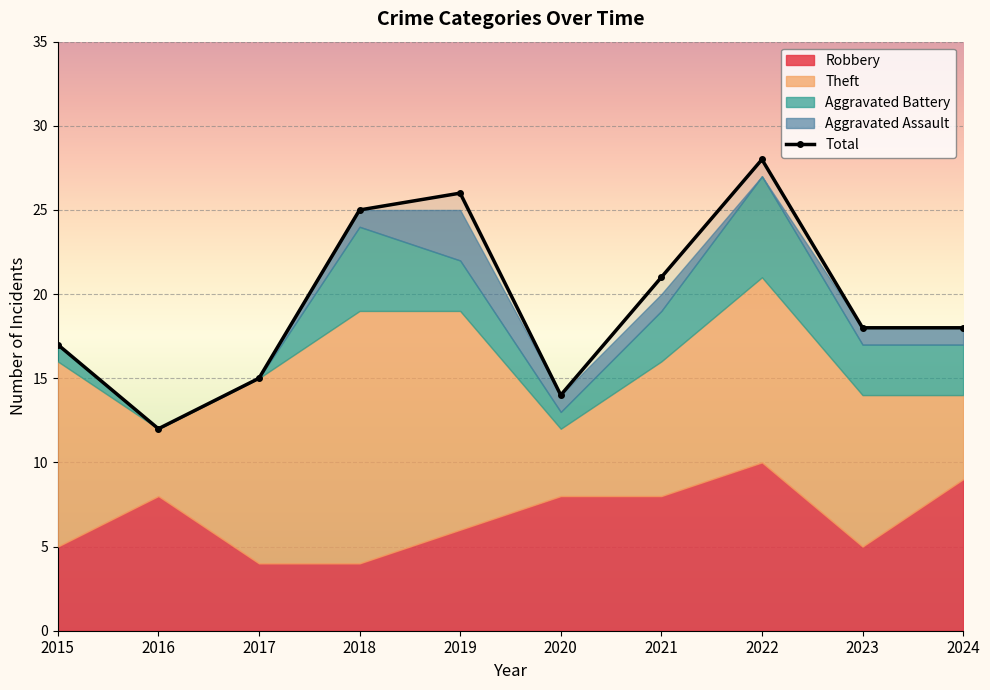

What is the value of the 6th point from the left?

14